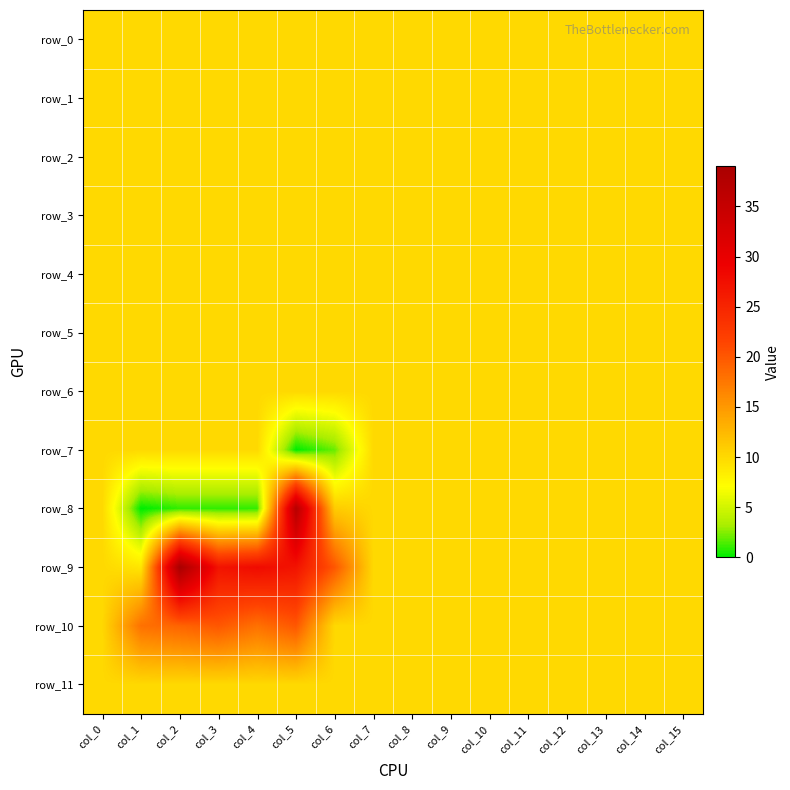

How many series are shown in this chart?

12